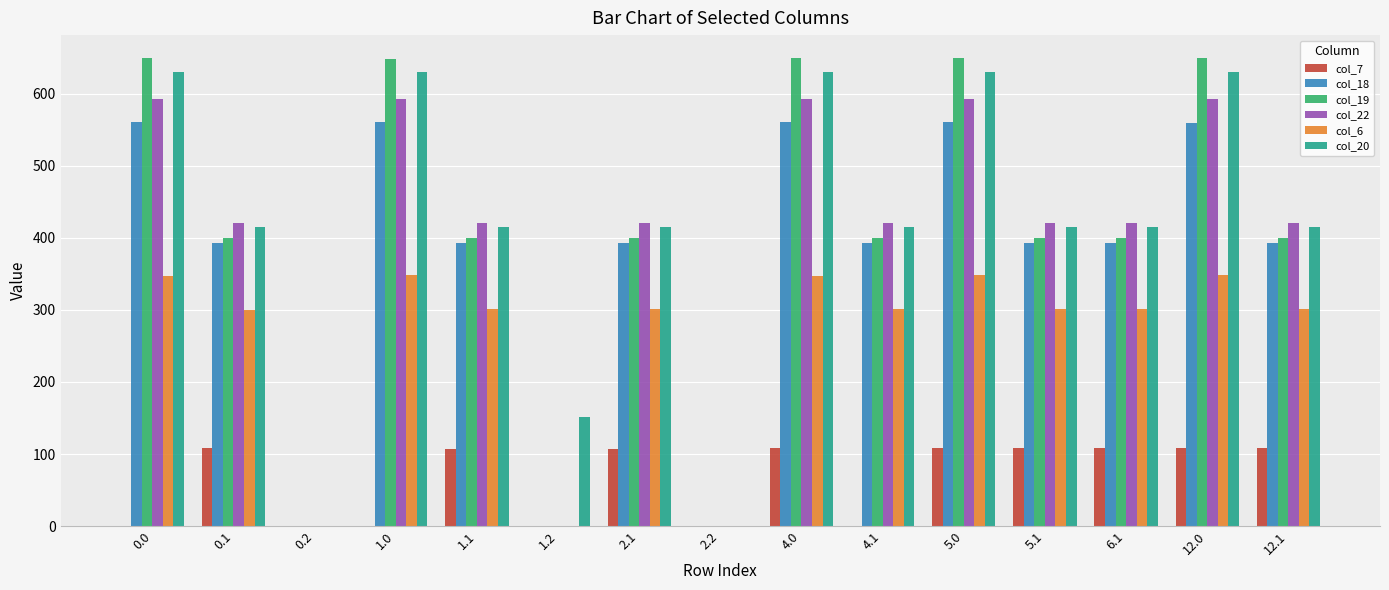

Is the value of col_18 at 4.1 greater than the value of col_22 at 5.0?

No